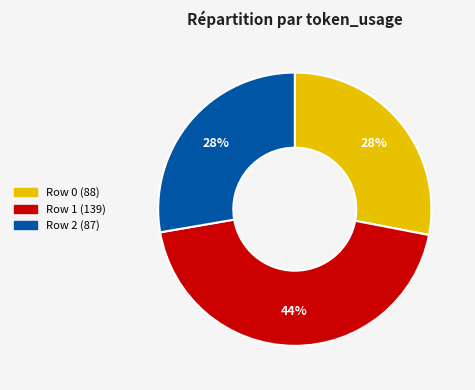

True or false: Row 0 accounts for 33% of the total.

False